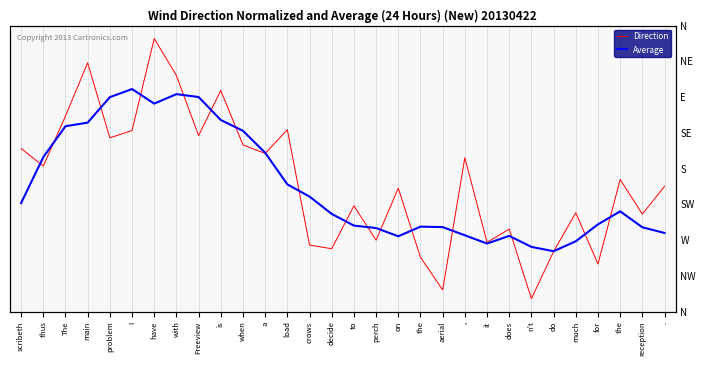

What are all the series names shown in the legend?

Direction, Average